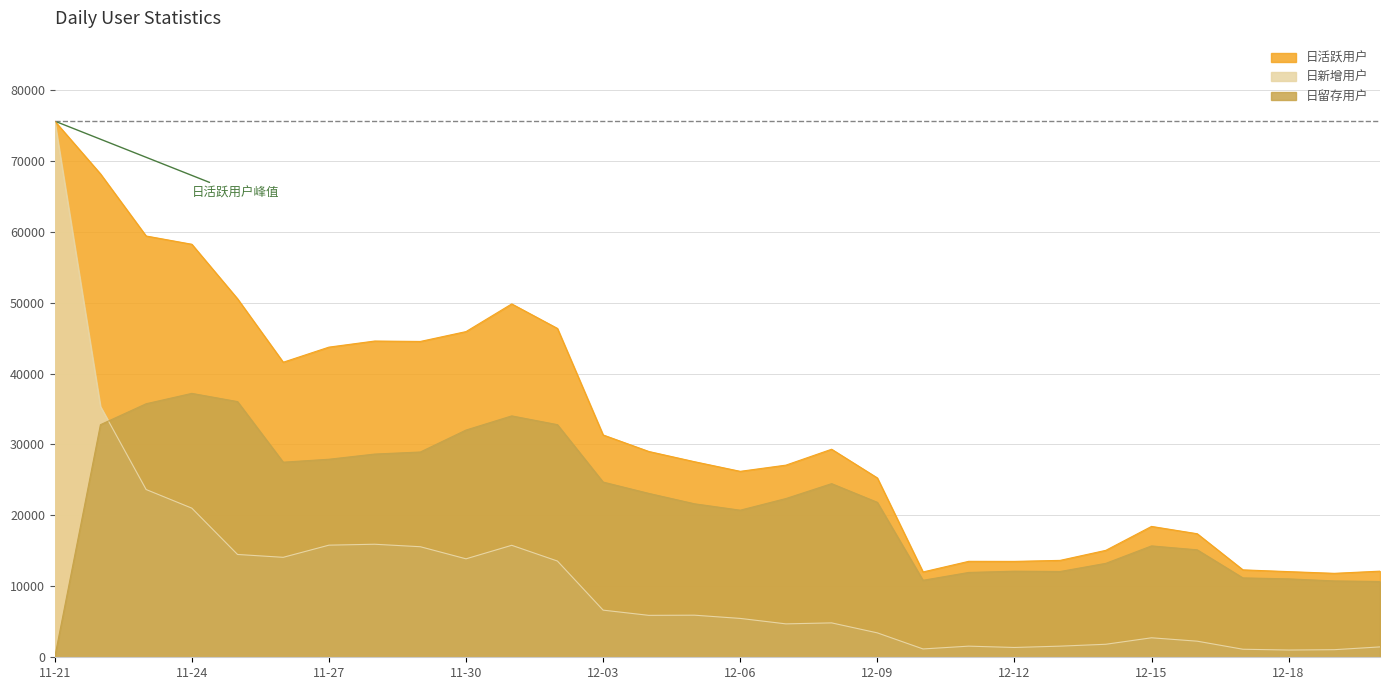

In 日新增用户, how many points are higher than both neighbors (excluding endpoints)?

6